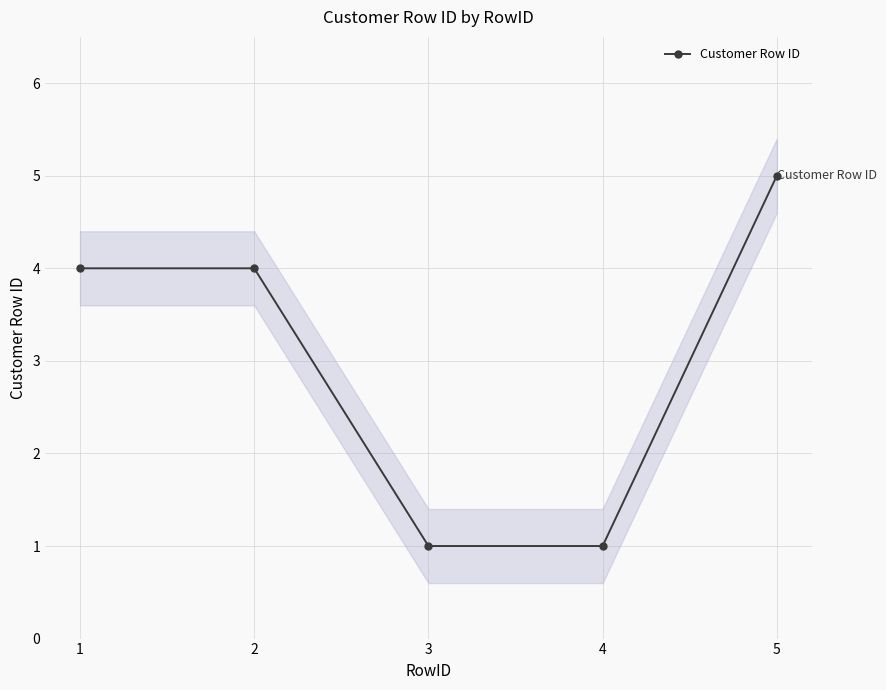

What is the difference between the values at 4 and 2?

3